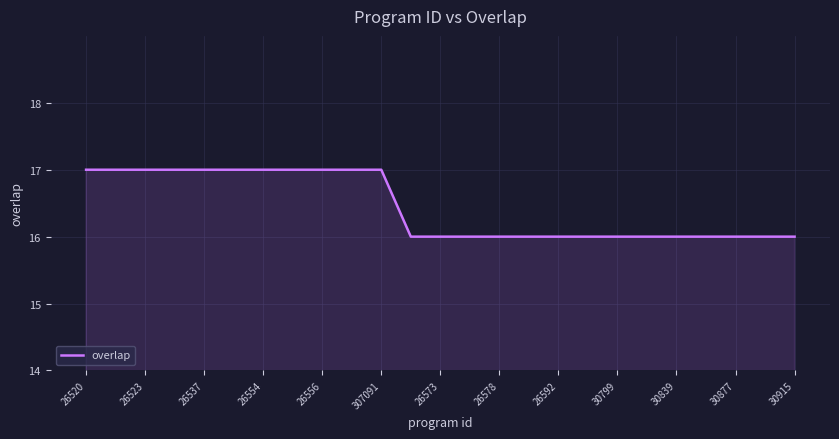

What is the greatest value displayed?

17